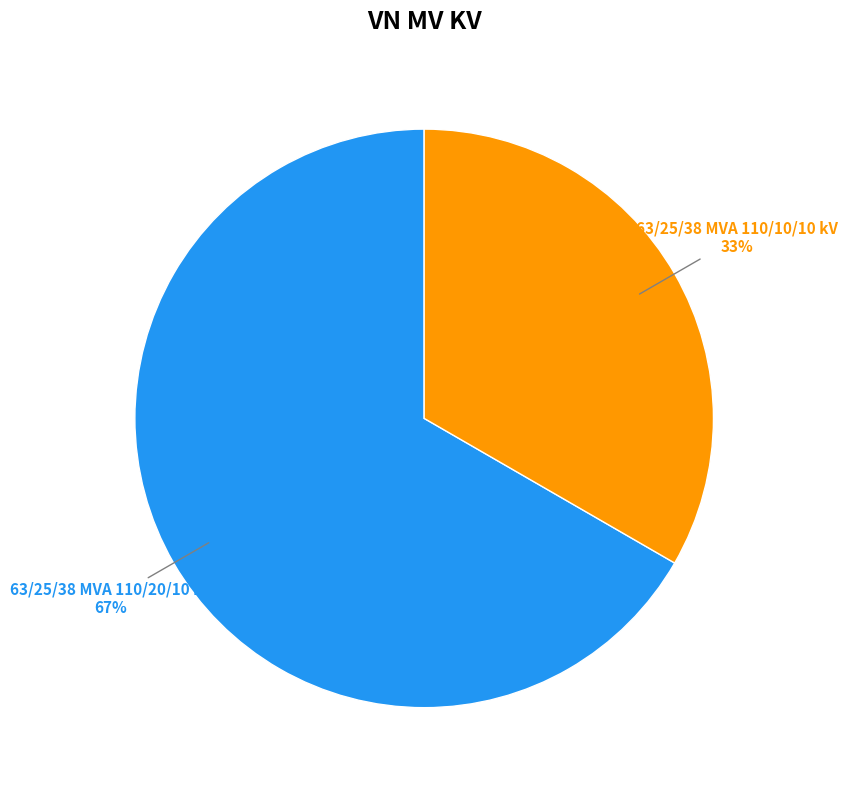

Does any single category account for the majority?

Yes